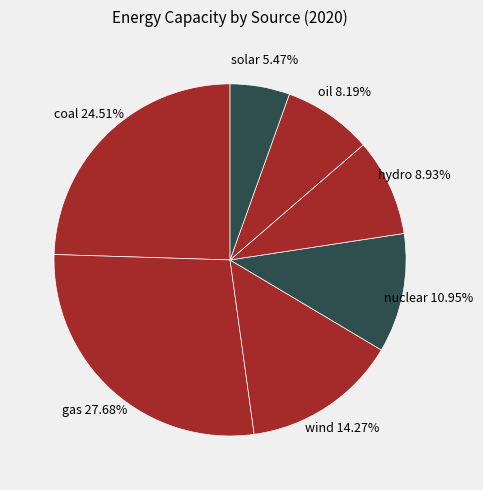

Rank the categories by value from highest to lowest.

gas, coal, wind, nuclear, hydro, oil, solar